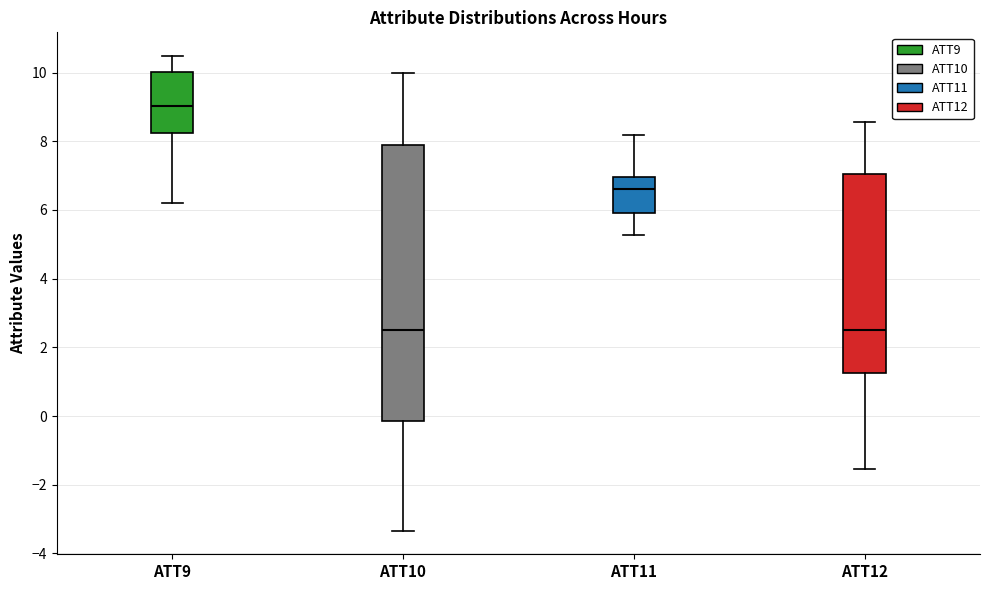

Reading left to right, read every box against the y-axis: the position of its median line, the range the box covers, and the ends of its whiskers. The values are not printed on the chart, so give them approximately, as read against the axis.

ATT9: median 9.0, box 8.2 to 10.0, whiskers 6.2 to 10.4
ATT10: median 2.6, box -0.2 to 7.8, whiskers -3.4 to 10.0
ATT11: median 6.6, box 6.0 to 7.0, whiskers 5.2 to 8.2
ATT12: median 2.6, box 1.2 to 7.0, whiskers -1.6 to 8.6